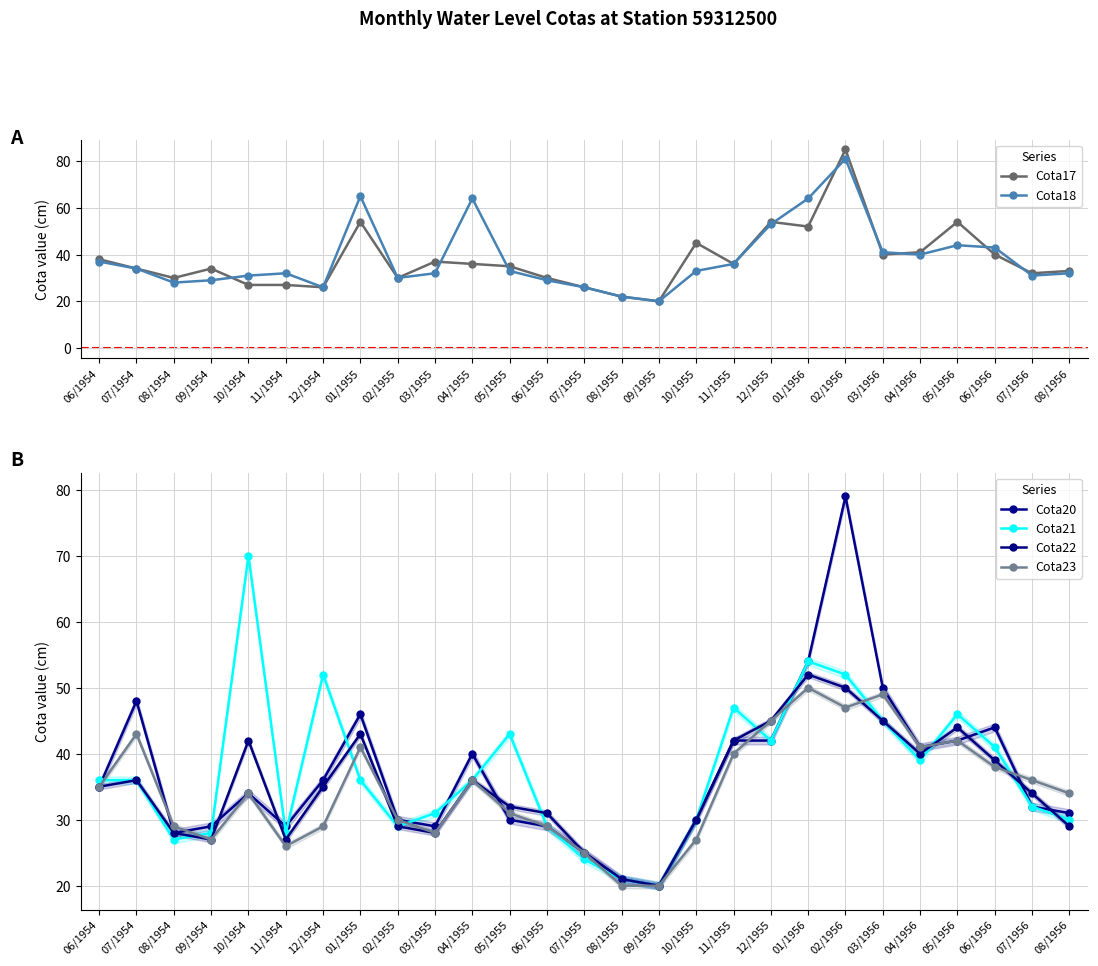

At which label does Cota22 reach its minimum?

09/1955